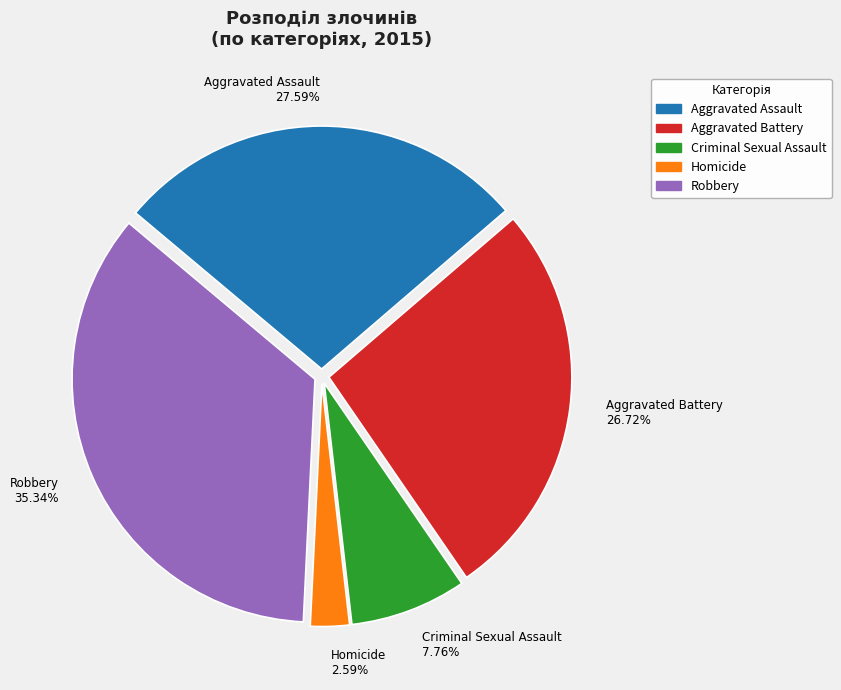

Between Aggravated Battery and Robbery, which is larger?

Robbery